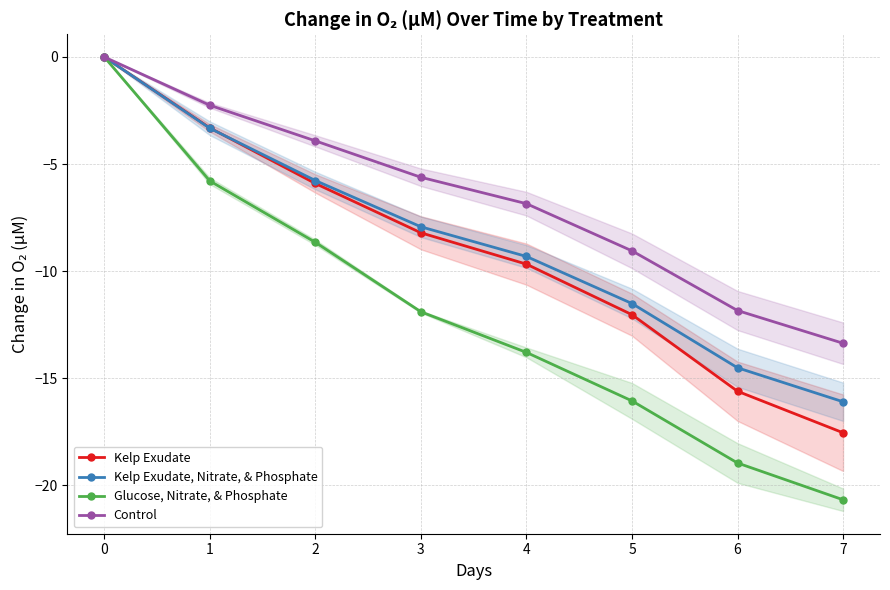

Does the chart have visible grid lines?

Yes